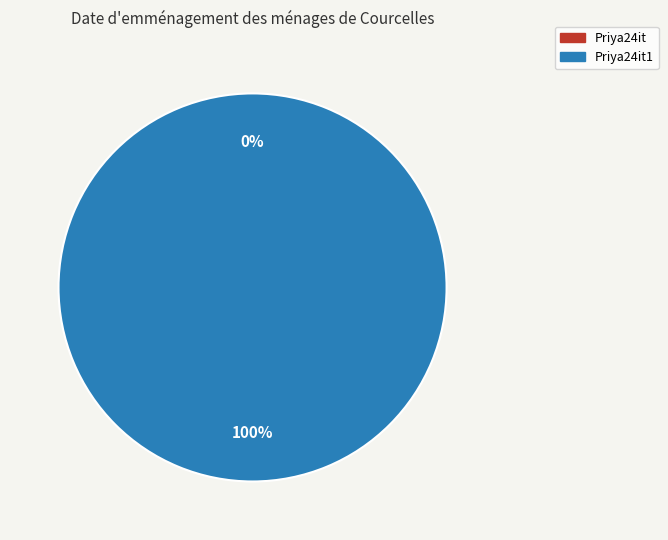

Count the number of slices in the pie.

2